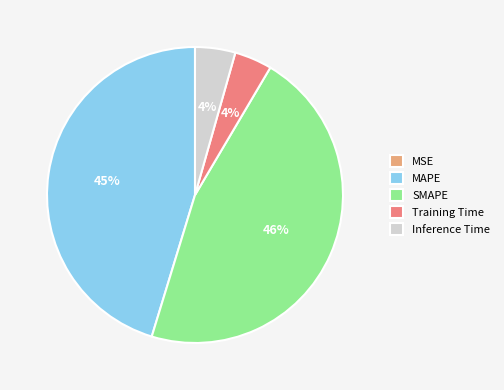

Which category has the biggest portion of the pie?

SMAPE